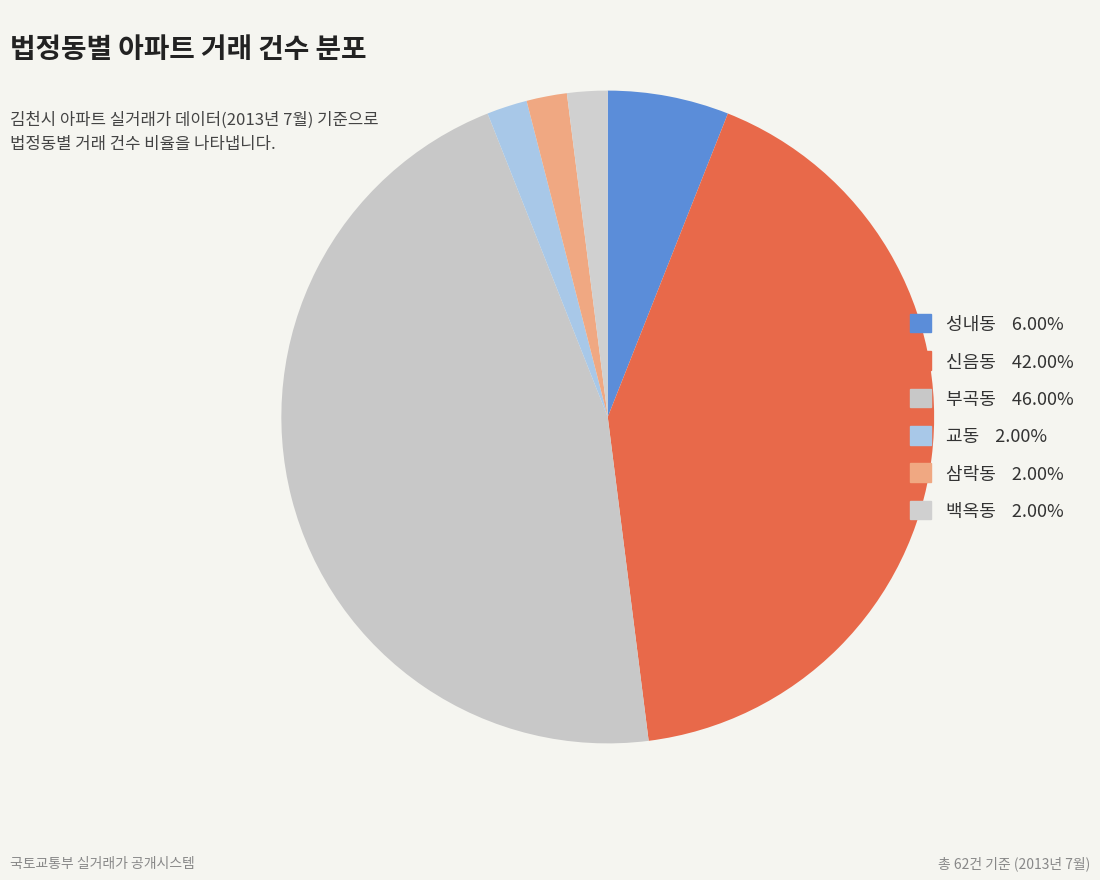

Count the number of slices in the pie.

6